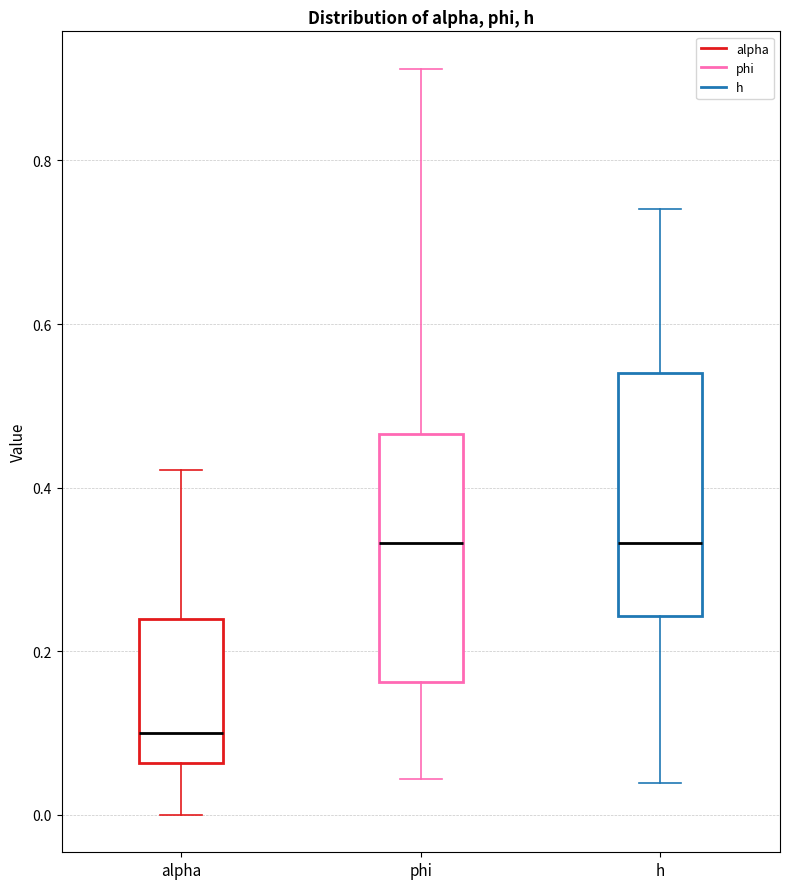

Where is the upper edge of the box for phi on the y-axis? The values are not printed on the chart, so give them approximately, as read against the axis.

0.46